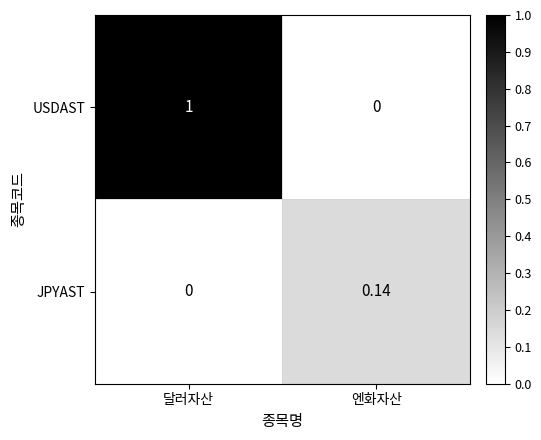

Which series has the widest spread of values?

USDAST